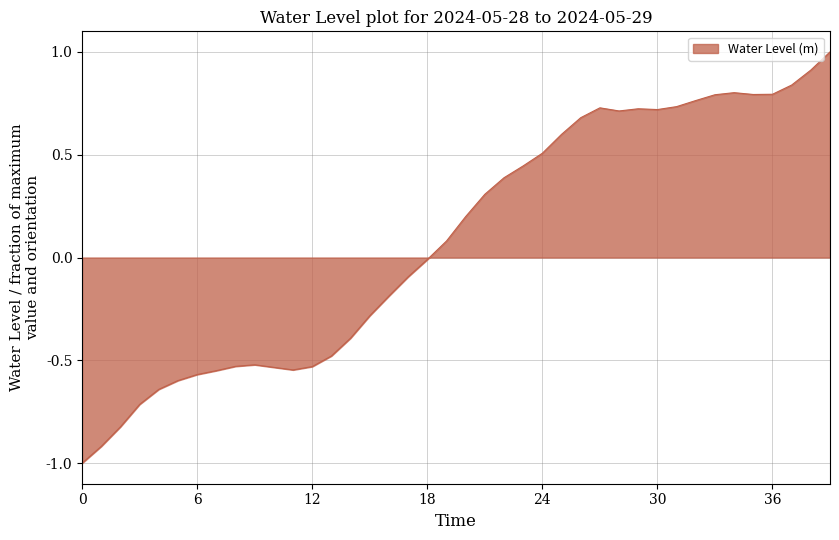

What is the greatest value displayed?

1.0